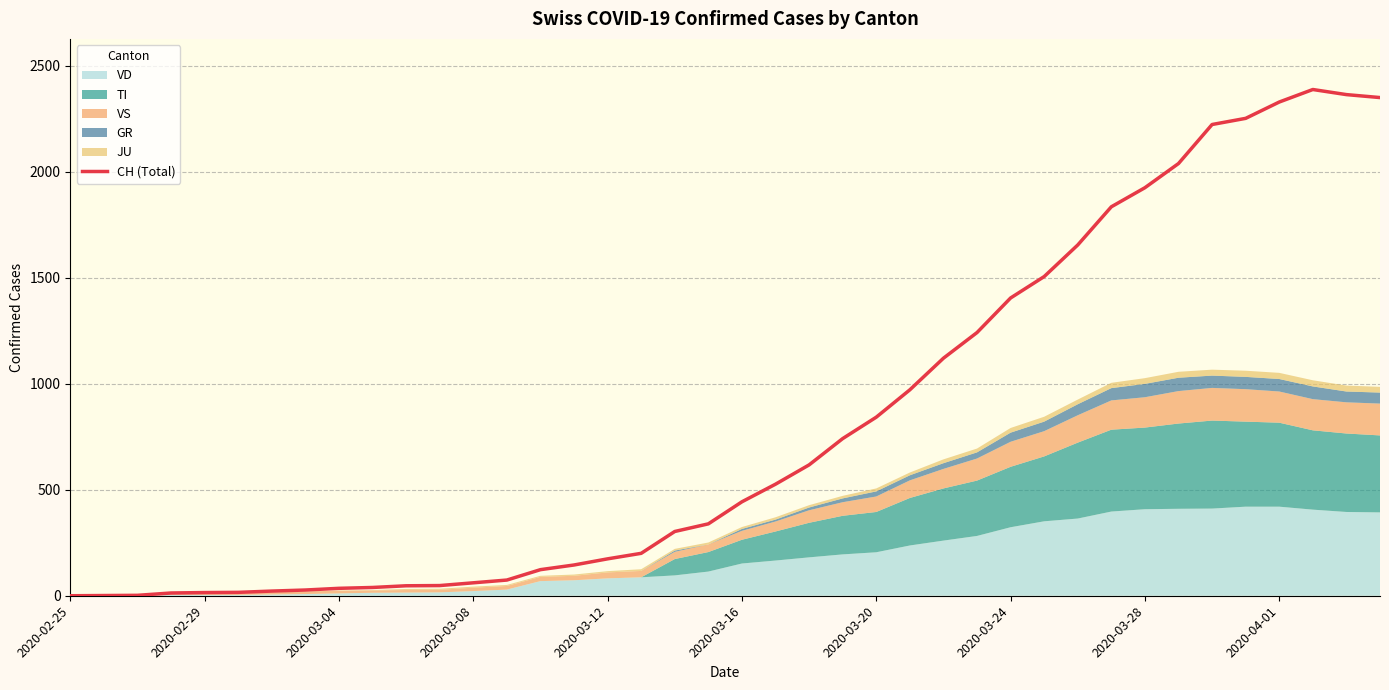

What is the highest value of the CH (Total) series?

2387